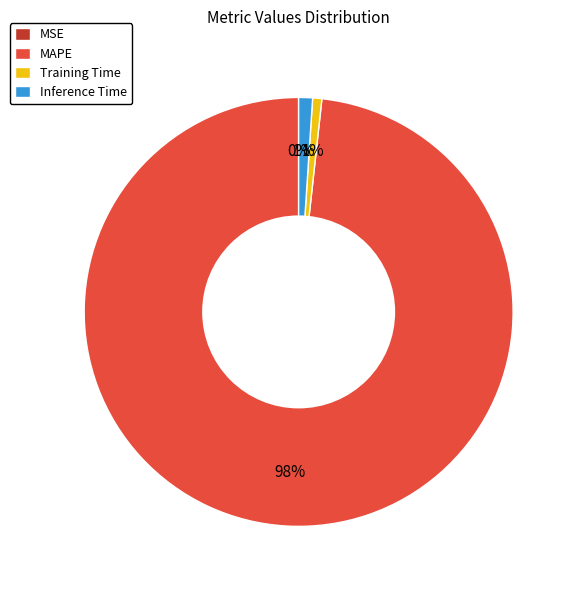

To the nearest percent, what is the difference between the largest and smallest slice percentages?

98%